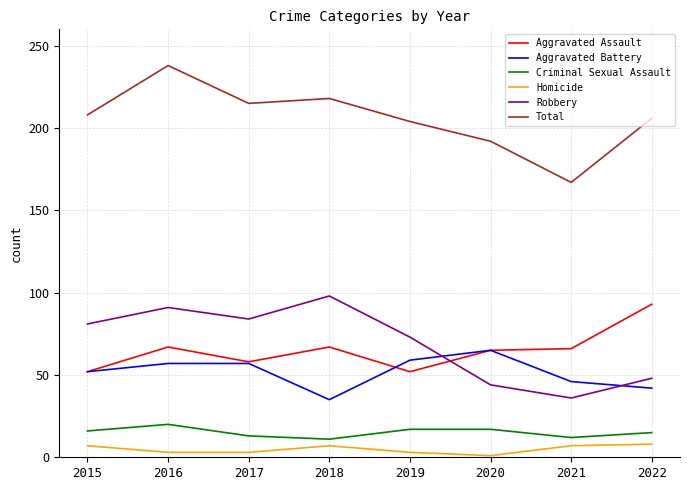

What is the approximate value of Aggravated Assault at 2021, to the nearest 5?

65